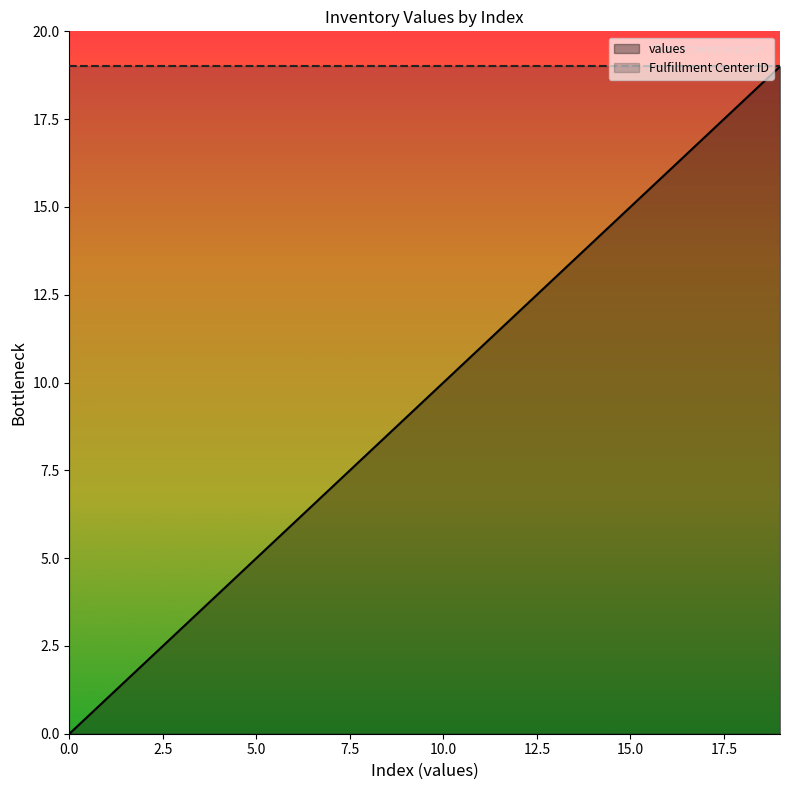

What is the difference between the second highest and second lowest values?

17